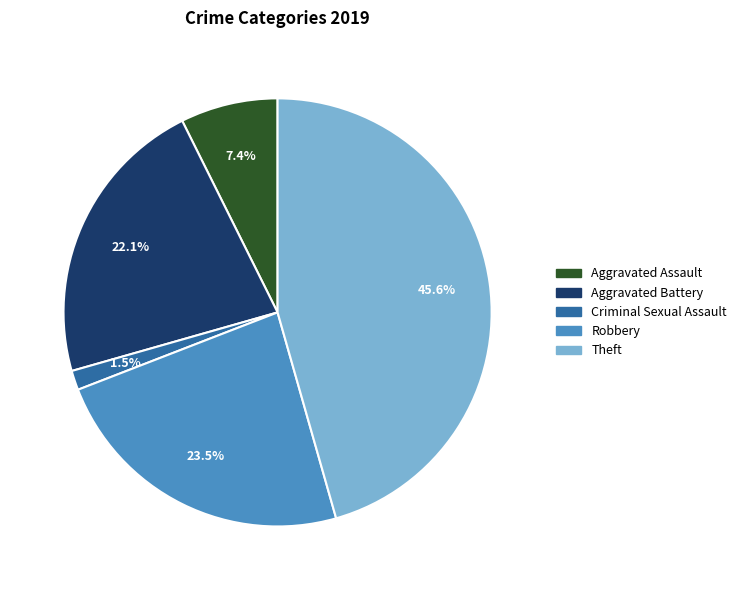

Is there a majority slice in this chart?

No